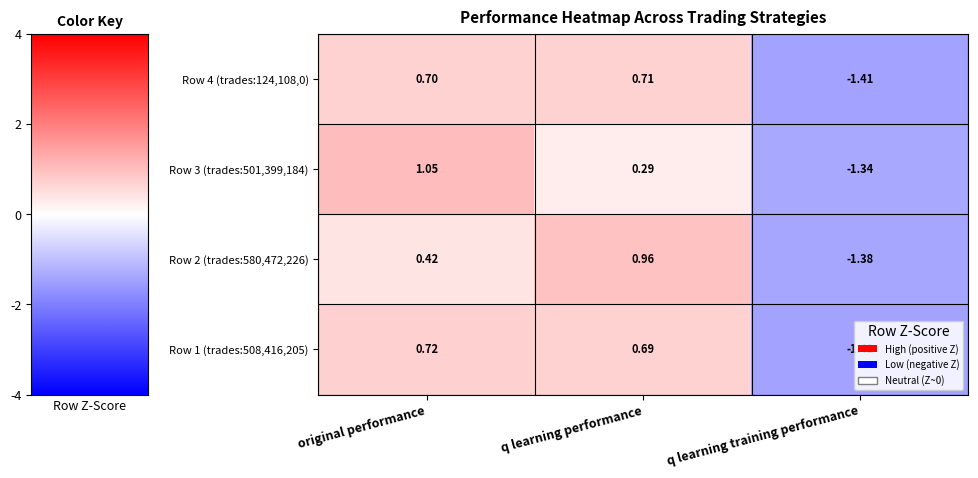

At which label is Row 1 (trades:508,416,205) closest to 0?

q learning performance